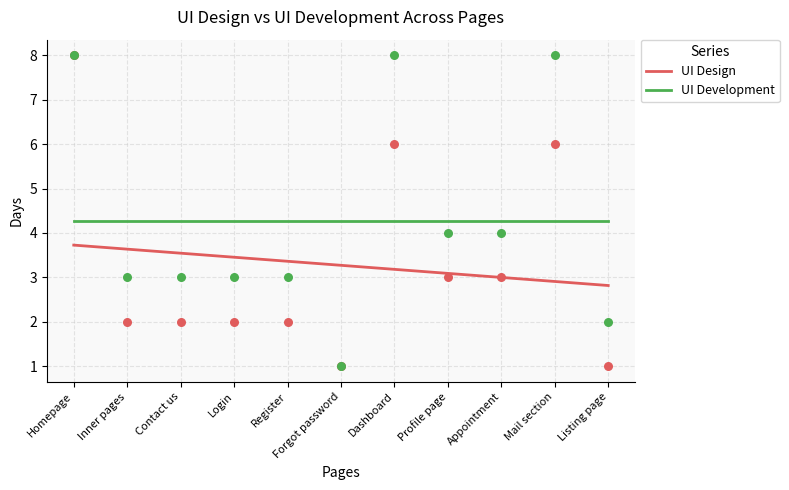

Which series reaches the minimum Y coordinate?

UI Design